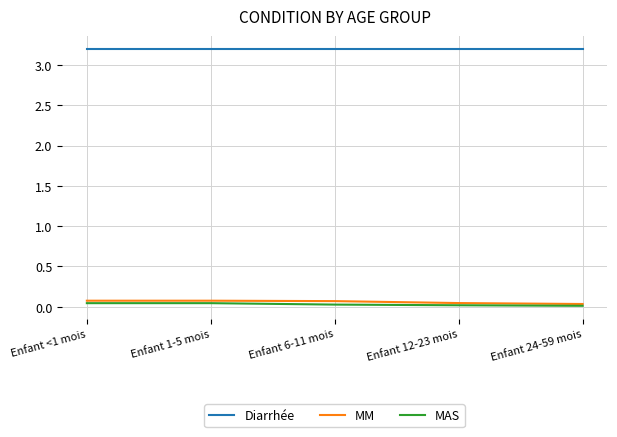

Is the value of MM at Enfant 24-59 mois greater than the value of Diarrhée at Enfant 12-23 mois?

No